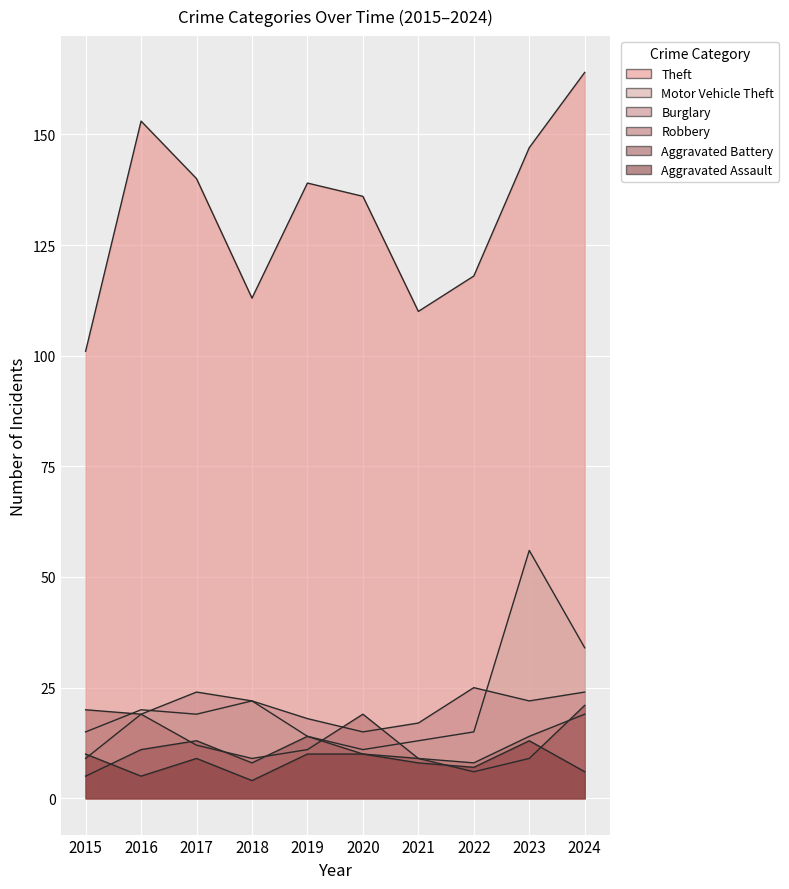

Reading right to left, list all the values displayed in this chart.

Theft: 164	147	118	110	136	139	113	140	153	101
Motor Vehicle Theft: 34	56	15	13	11	14	22	19	20	15
Burglary: 24	22	25	17	15	18	22	24	19	9
Robbery: 19	14	8	9	19	11	9	12	19	20
Aggravated Battery: 21	9	6	9	10	14	8	13	11	5
Aggravated Assault: 6	13	7	8	10	10	4	9	5	10